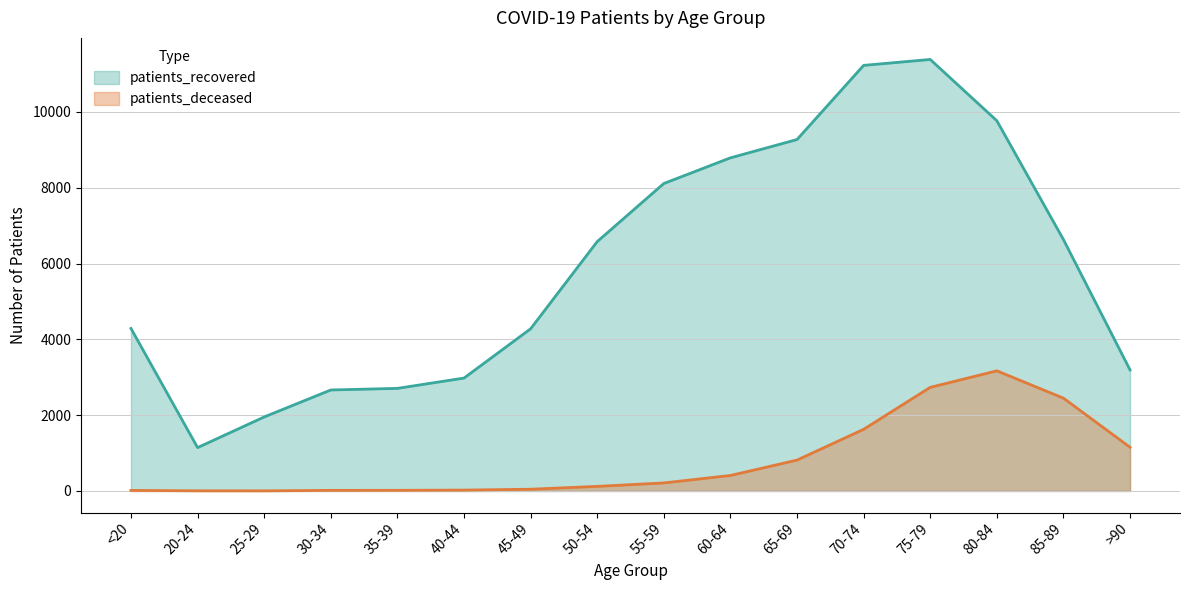

Count the number of categories in the chart.

16